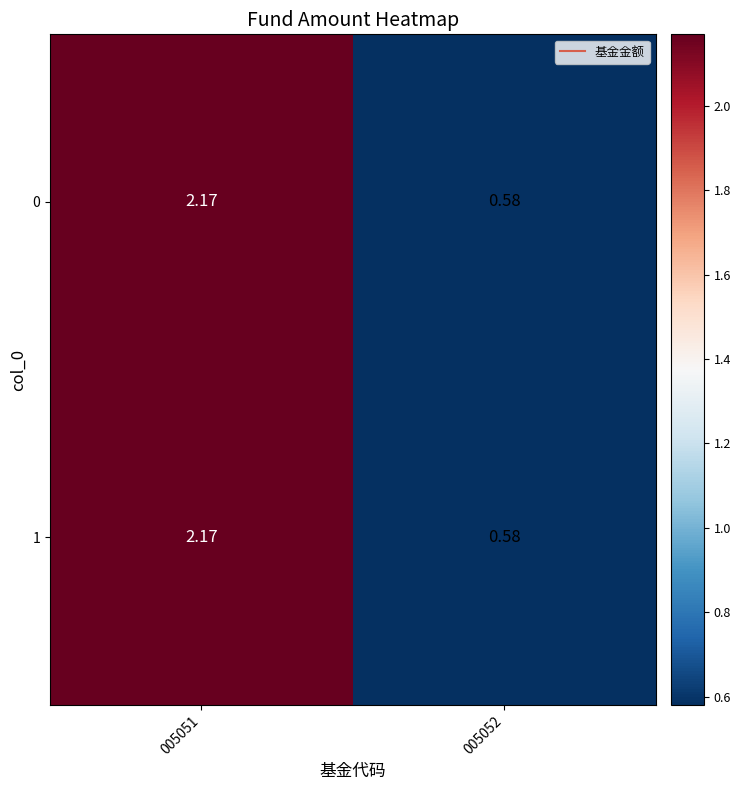

How many categories are shown in the chart?

2